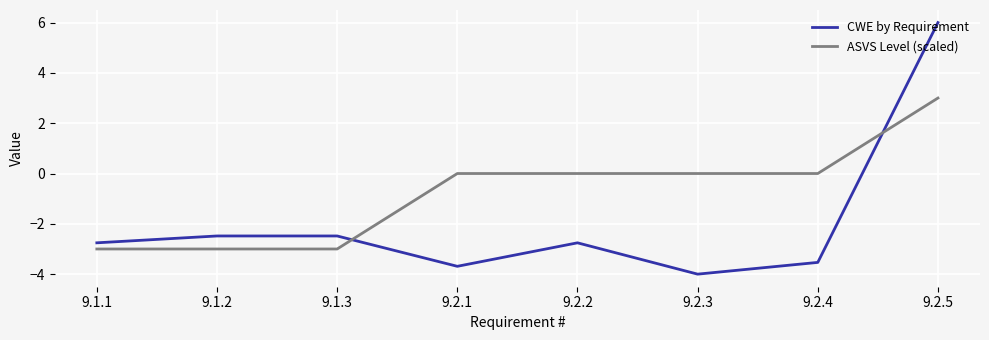

Reading right to left, list all the values displayed in this chart.

CWE by Requirement: 9.2.5=6.0	9.2.4=-3.5	9.2.3=-4.0	9.2.2=-2.8	9.2.1=-3.7	9.1.3=-2.5	9.1.2=-2.5	9.1.1=-2.8
ASVS Level (scaled): 9.2.5=3.0	9.2.4=0.0	9.2.3=0.0	9.2.2=0.0	9.2.1=0.0	9.1.3=-3.0	9.1.2=-3.0	9.1.1=-3.0